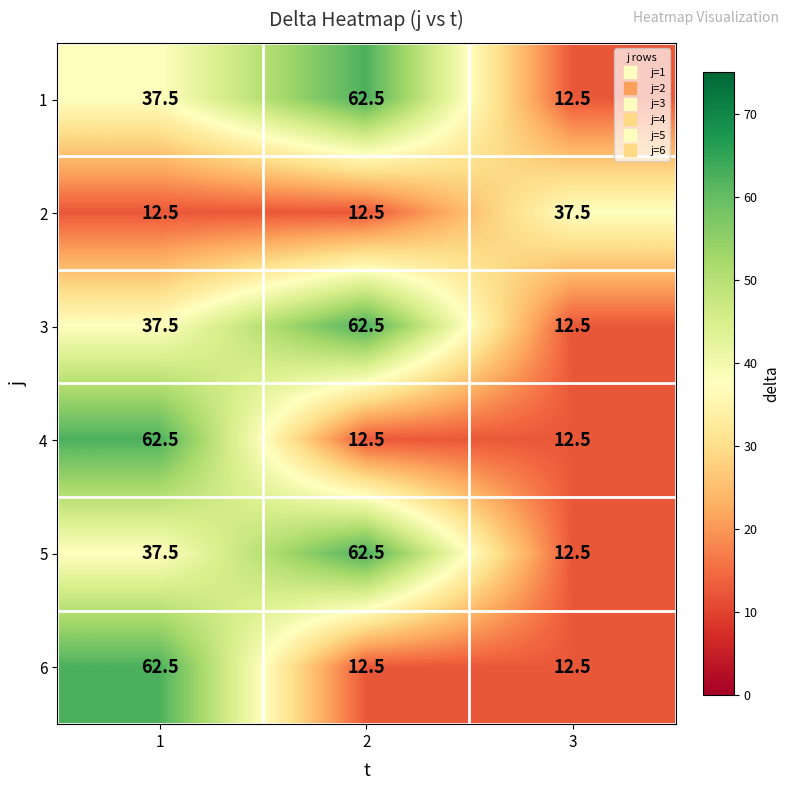

What is the spread (max minus min) of values at 2?

50.0